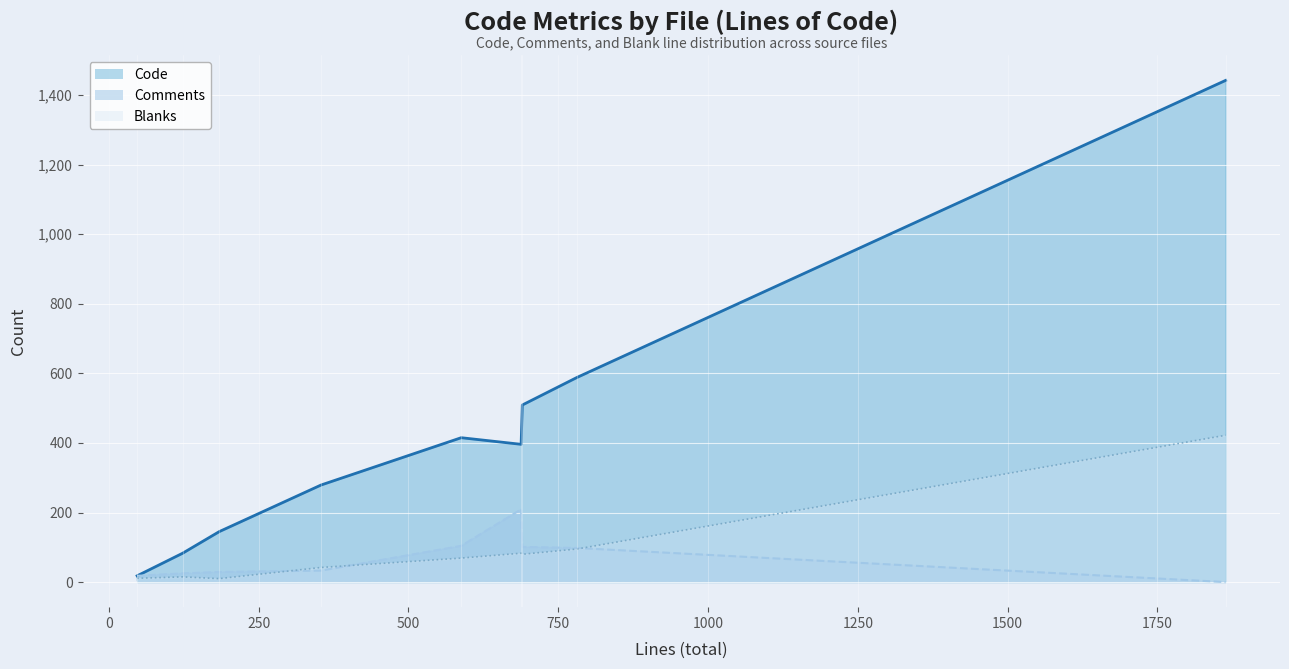

True or false: Code and Comments cross at least once.

False